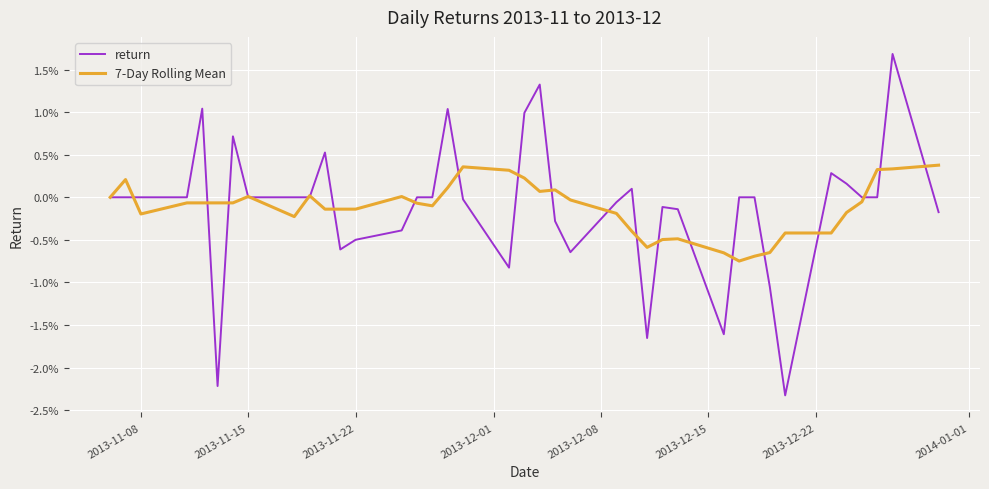

What are all the series names shown in the legend?

return, 7-Day Rolling Mean